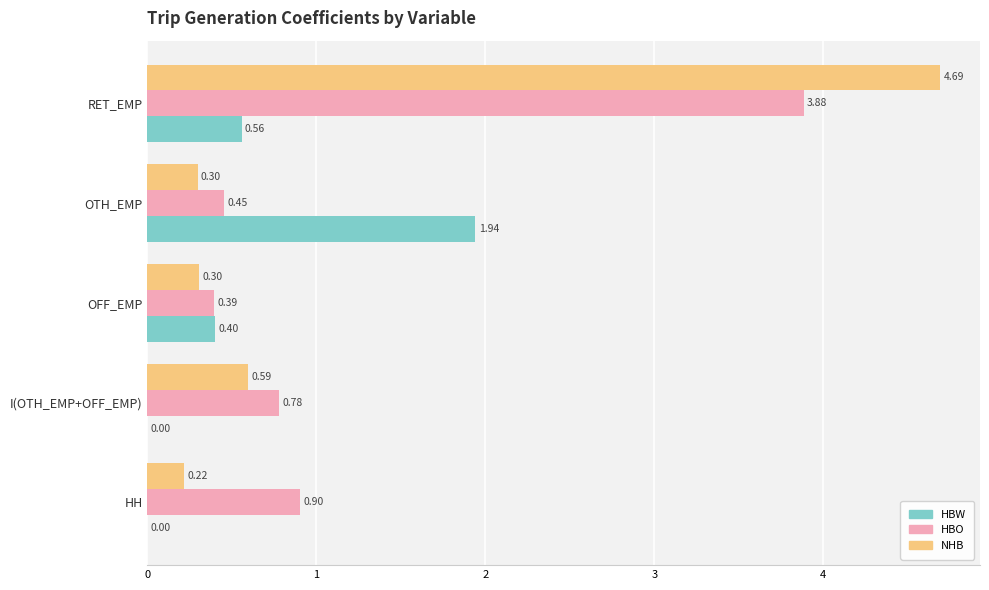

Which series has the largest total across all categories?

HBO